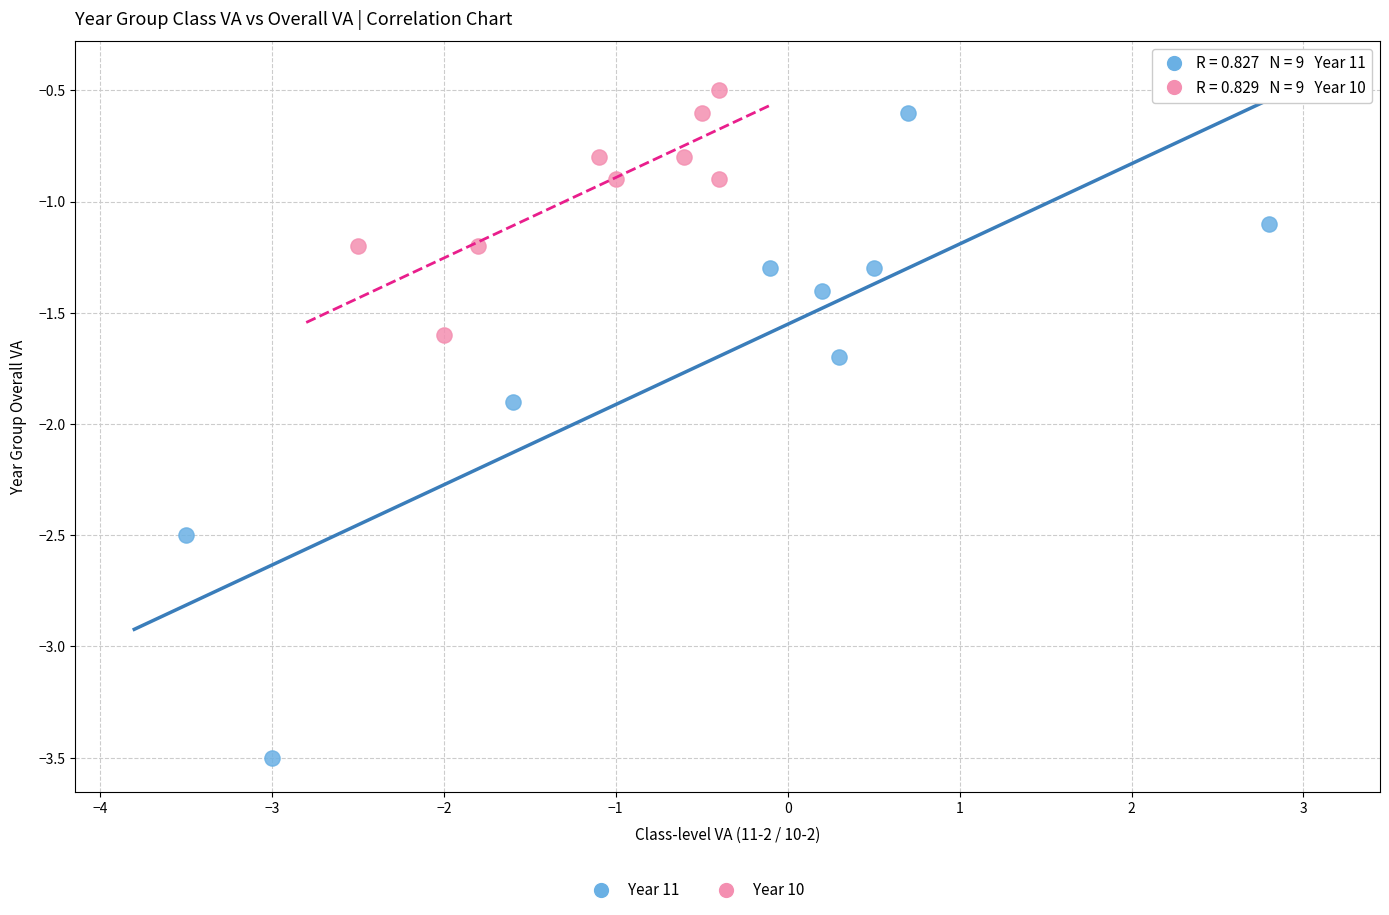

Which series has the largest Y range (max minus min)?

Year 11